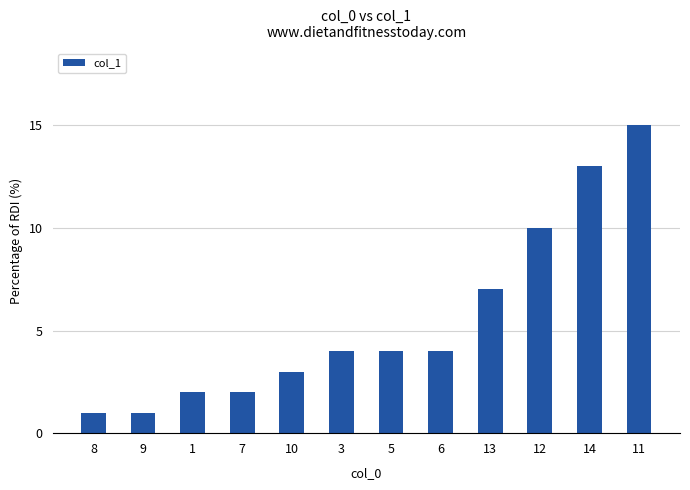

What is the label of the 5th bar from the right?

6